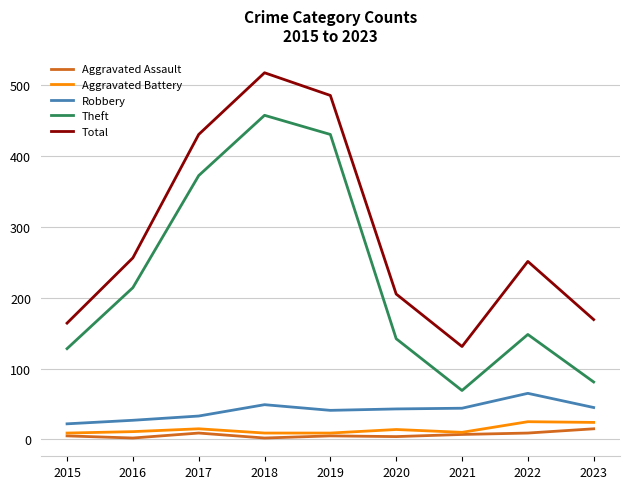

What is the approximate value of Total at 2022, to the nearest 5?

250